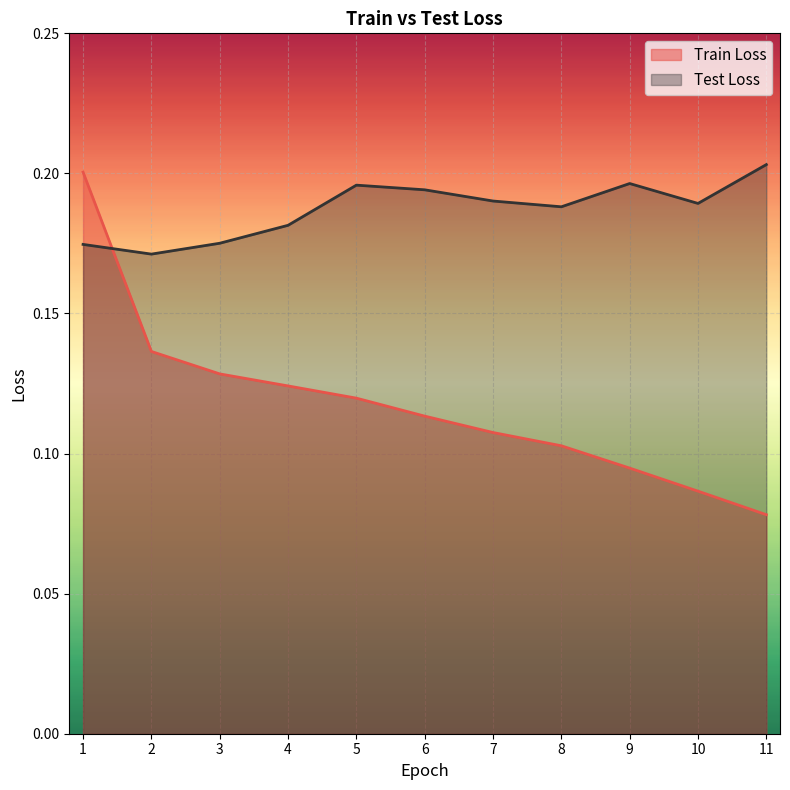

Reading left to right, transcribe all the data shown in this chart.

Train Loss: 0.2	0.1	0.1	0.1	0.1	0.1	0.1	0.1	0.1	0.1	0.1
Test Loss: 0.2	0.2	0.2	0.2	0.2	0.2	0.2	0.2	0.2	0.2	0.2